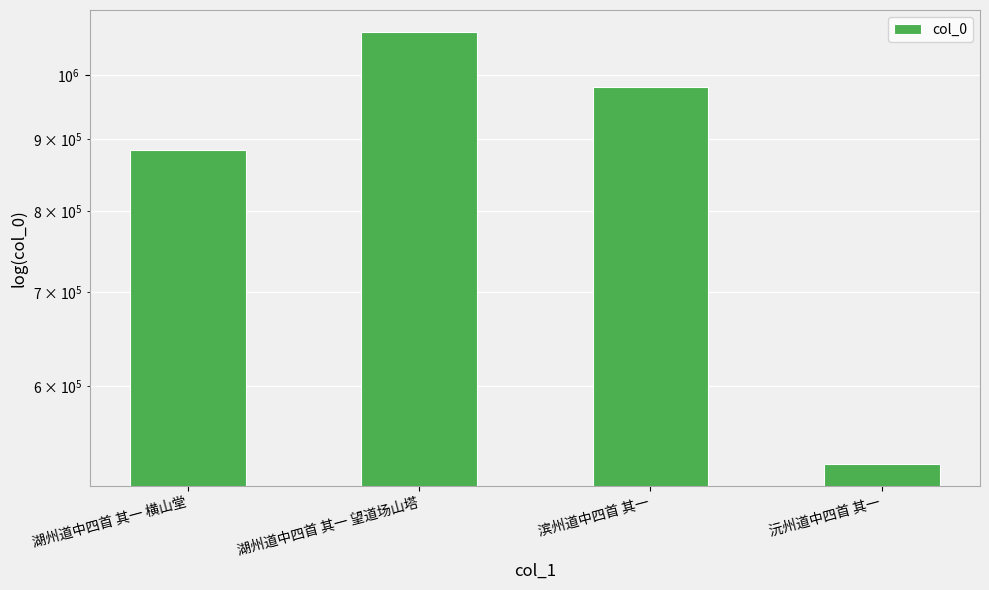

What is the value of the 3rd bar from the left?

979645